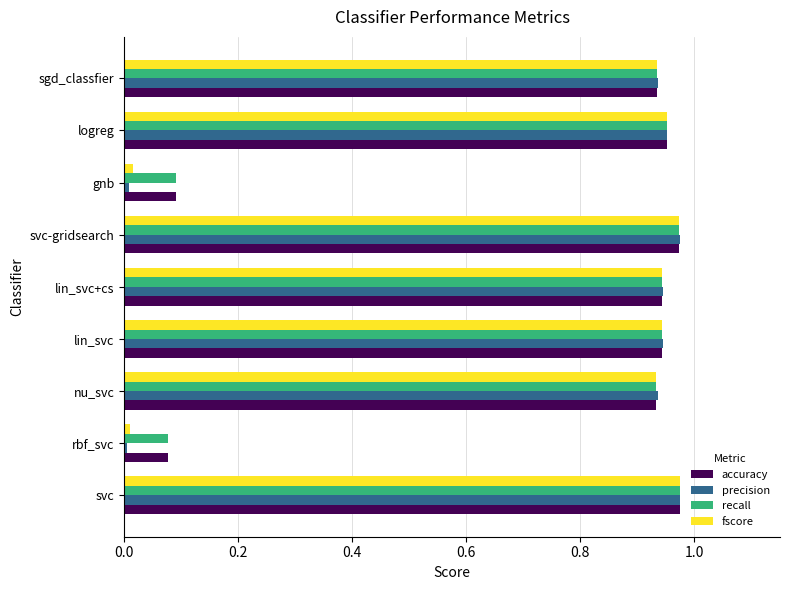

True or false: accuracy has a value of 0.0 at rbf_svc.

False